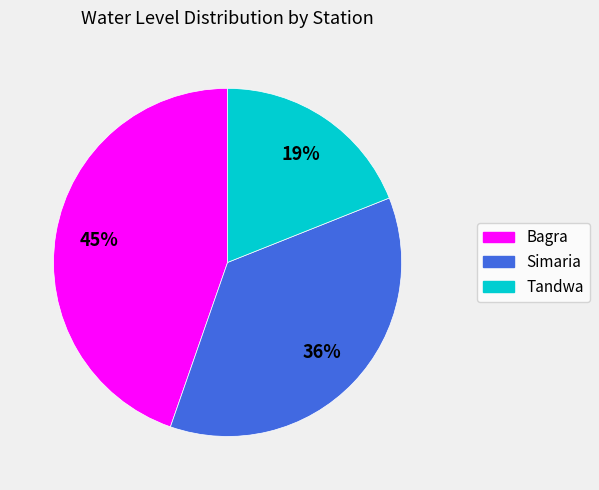

Is the sum of Tandwa and Bagra greater than half?

Yes